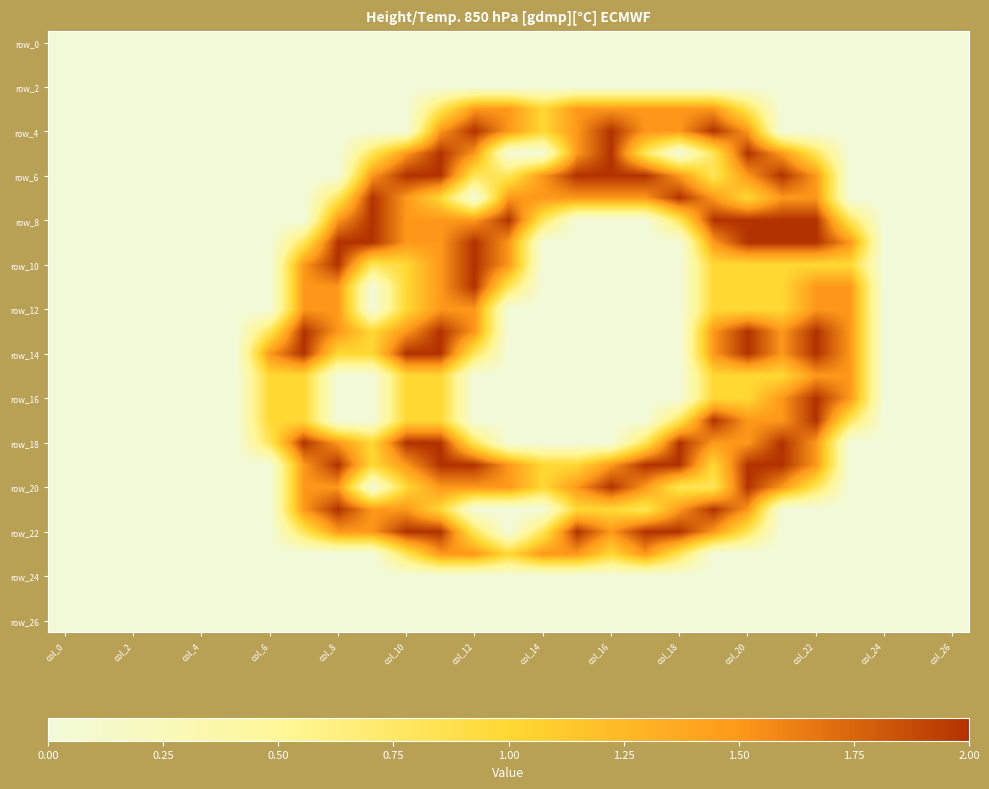

How many data points does each series have?

27